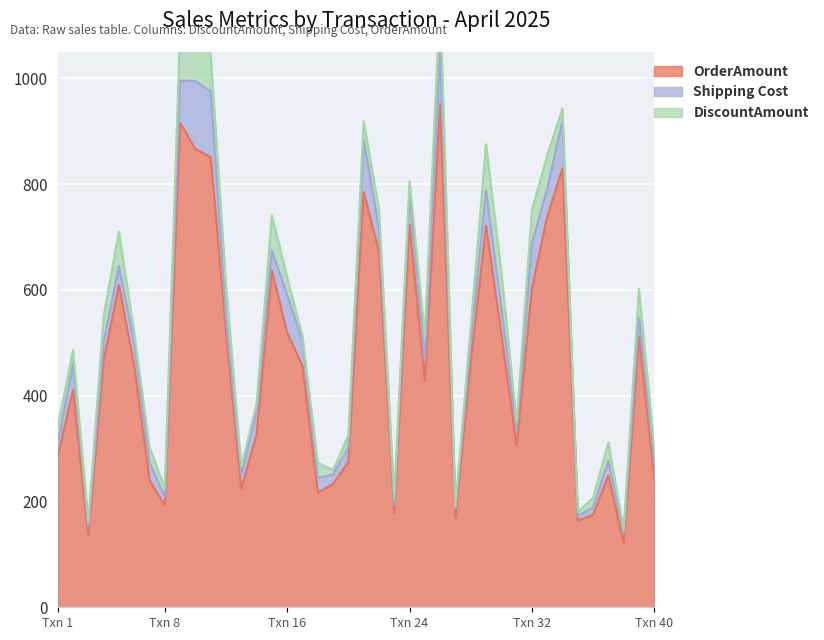

What are all the series names shown in the legend?

DiscountAmount, Shipping Cost, OrderAmount